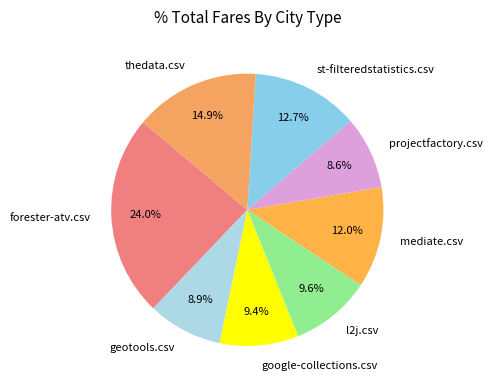

What percentage is NOT represented by st-filteredstatistics.csv?

87.3%